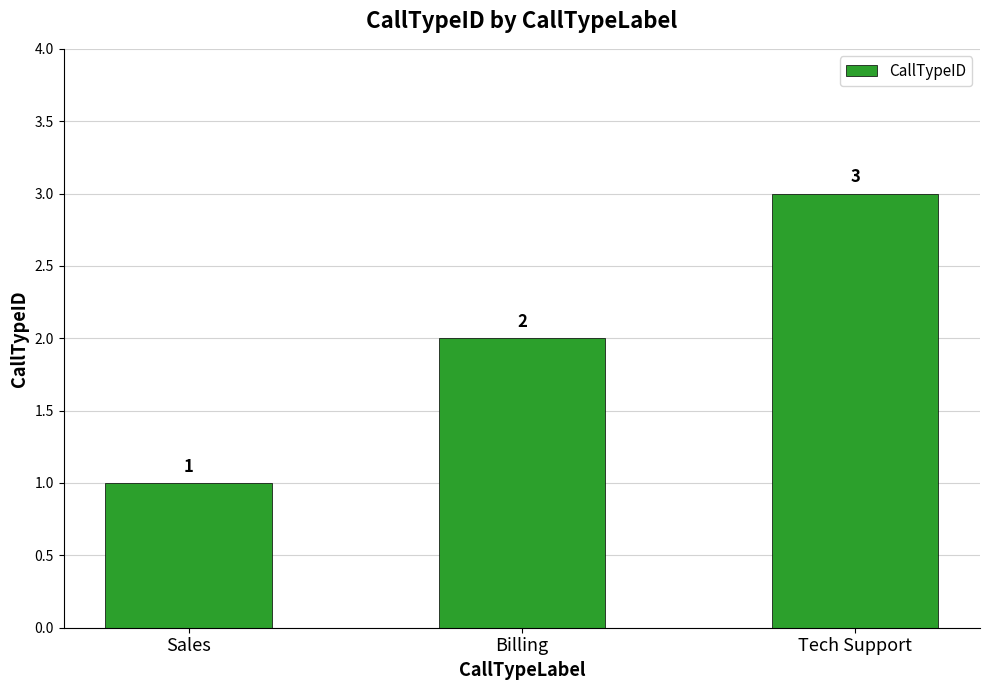

Which label corresponds to the smallest value in the chart?

Sales